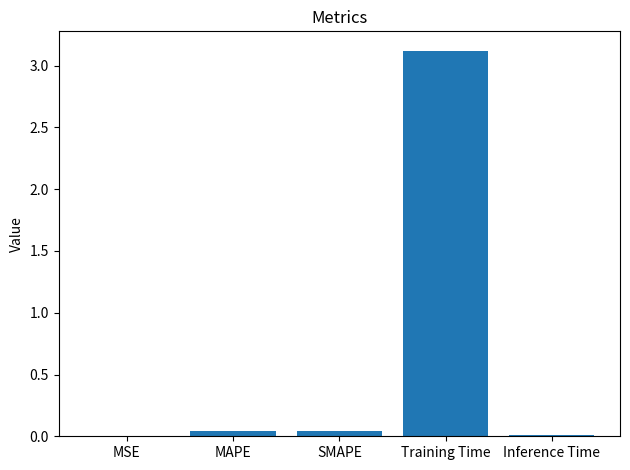

Which label corresponds to the largest value in the chart?

Training Time